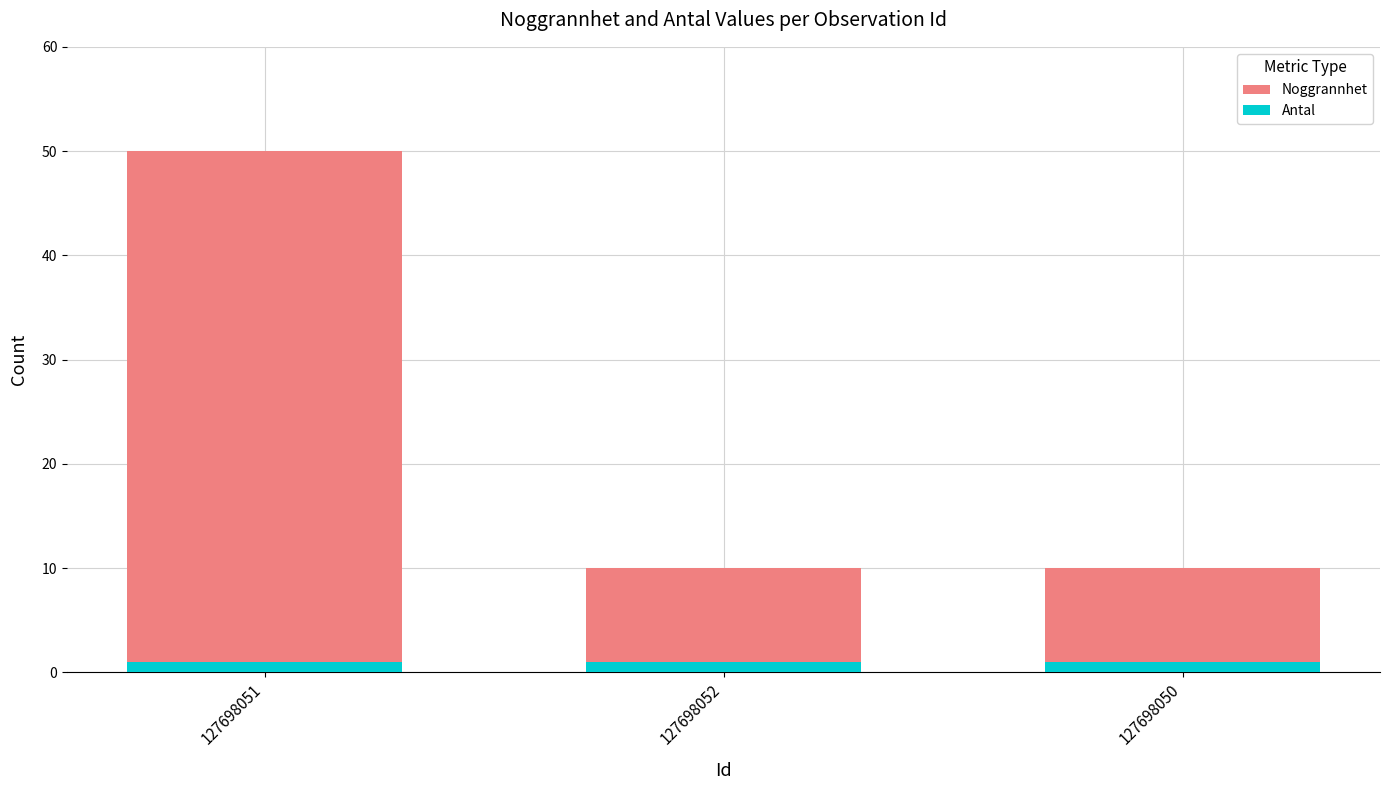

What value does the Antal series have at 127698051?

1